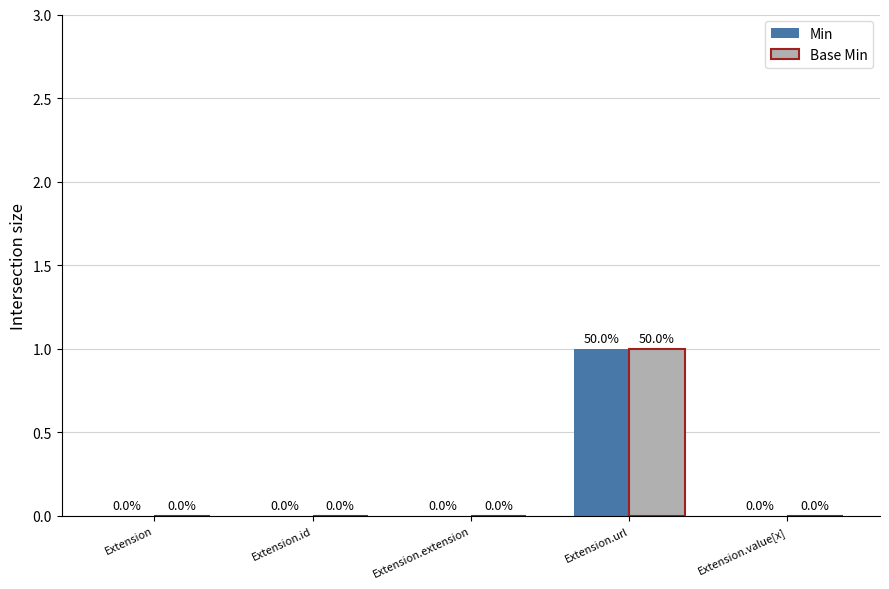

How many Min values are between 0 and 1?

5